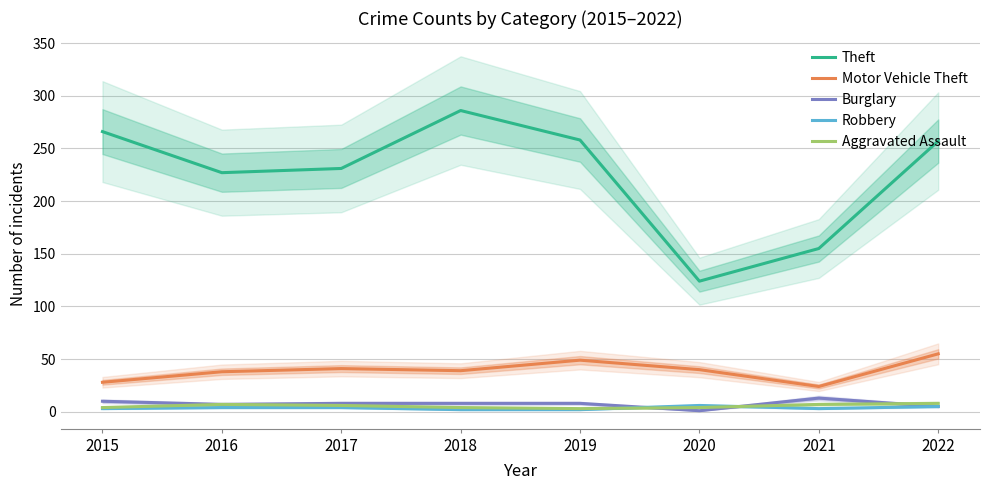

How many lines are shown in the chart?

5